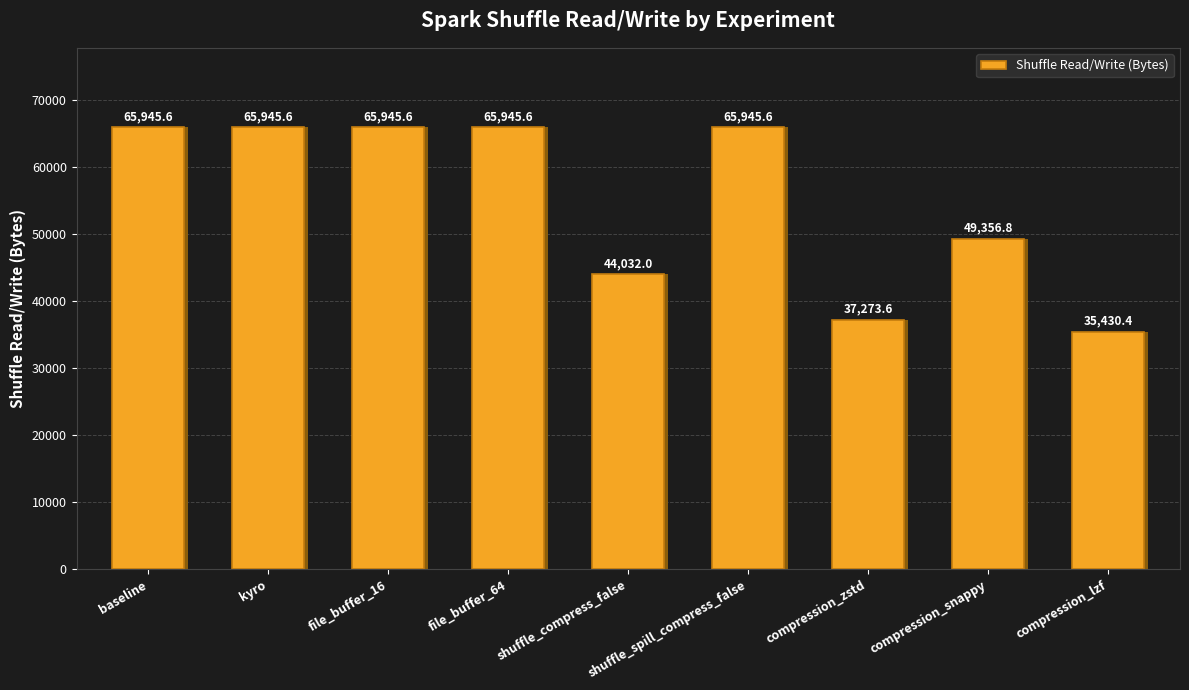

True or false: the data shows 49356.8 at compression_snappy.

True